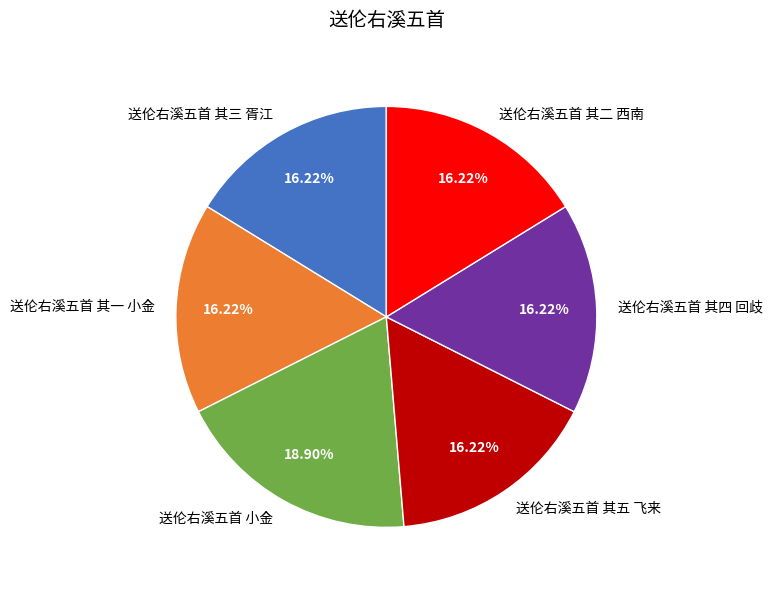

Count the number of slices in the pie.

6